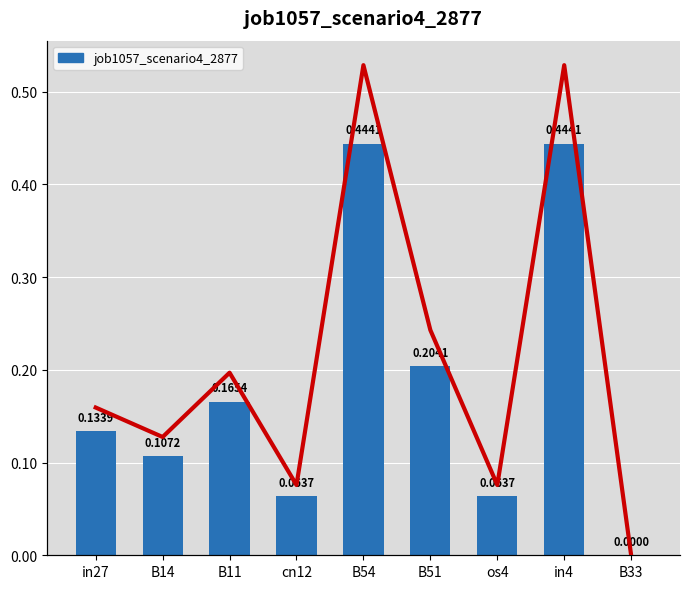

The chart shows a value of 0.1 at B14. True or false?

True